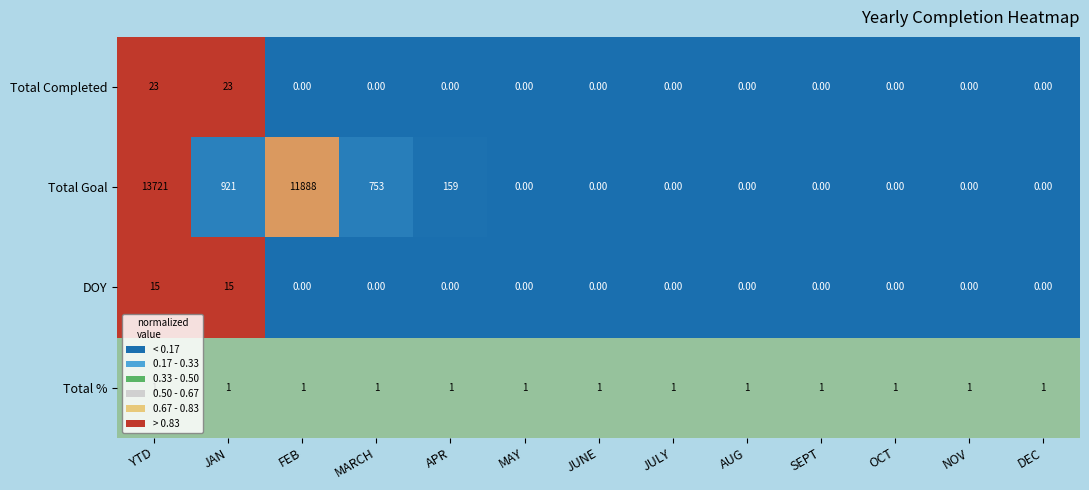

Which series has the largest total across all categories?

Total Goal